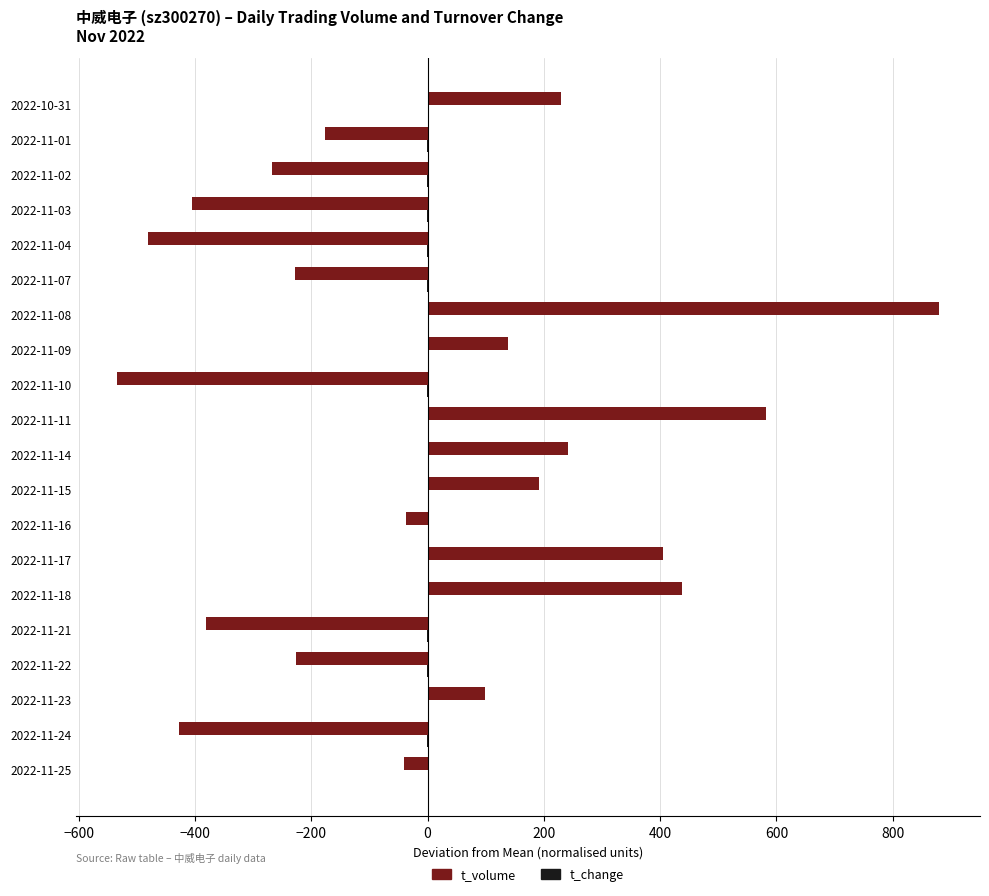

Which series has the widest spread of values?

t_volume